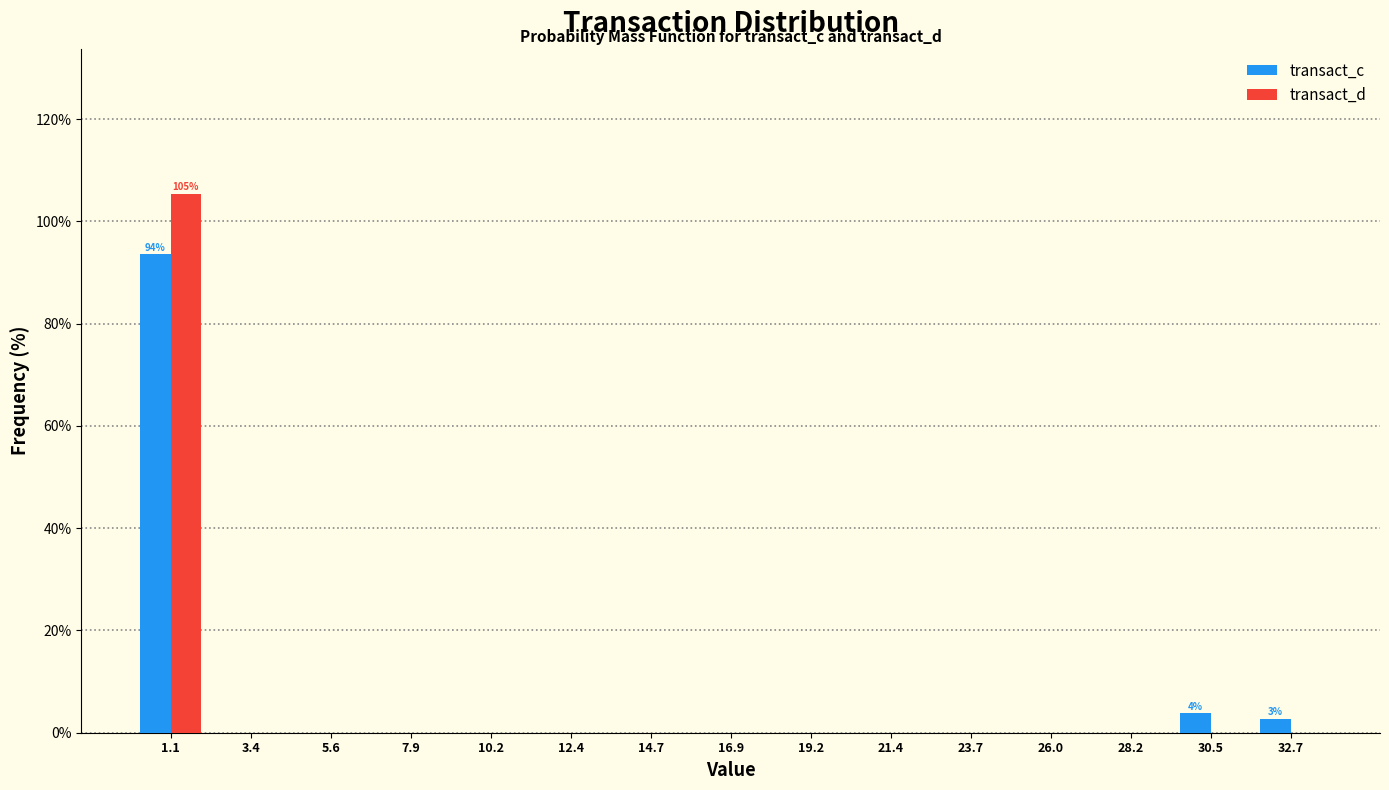

In the transact_d series, which range on the x-axis has the tallest bar?

0.0 to 2.5